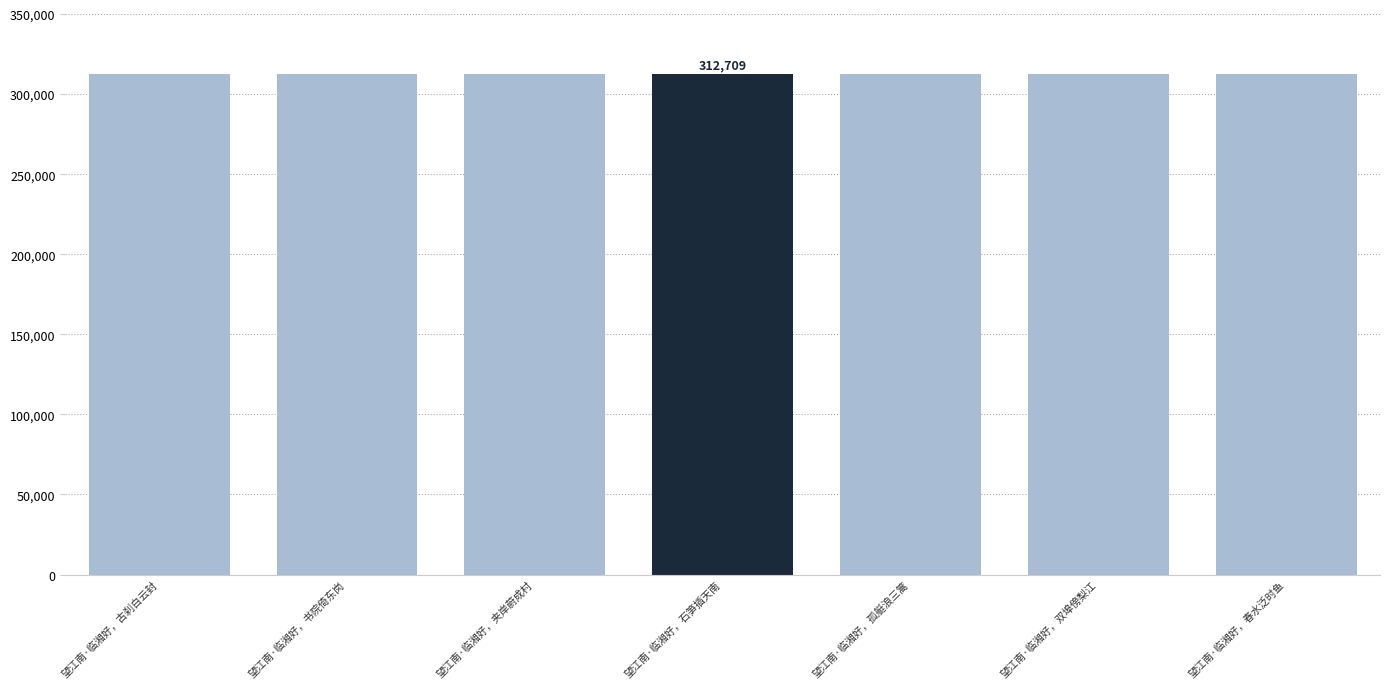

Approximately how many times larger is the value at 望江南·临湘好，古刹白云封 compared to 望江南·临湘好，孤艇浪三篙?

1.0